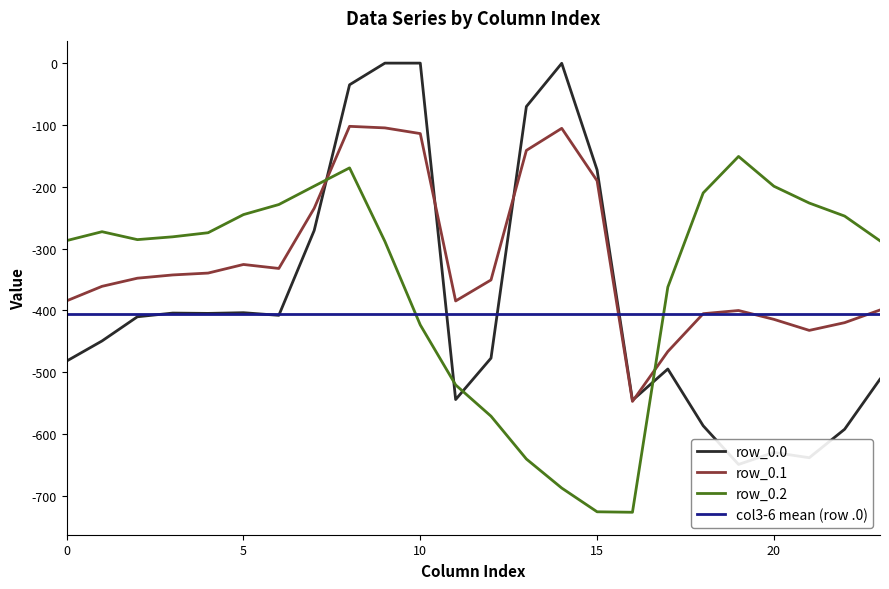

True or false: row_0.0 has more than 2 interior local peaks.

True